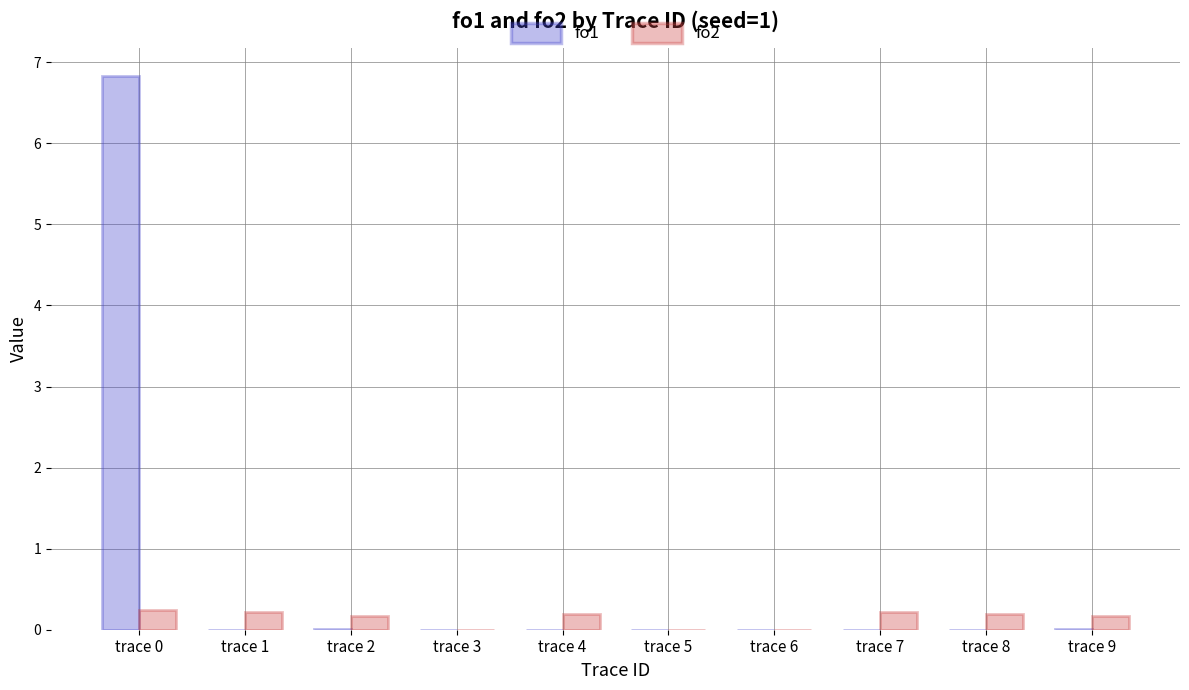

The value of fo1 at trace 7 is 0.0. True or false?

True